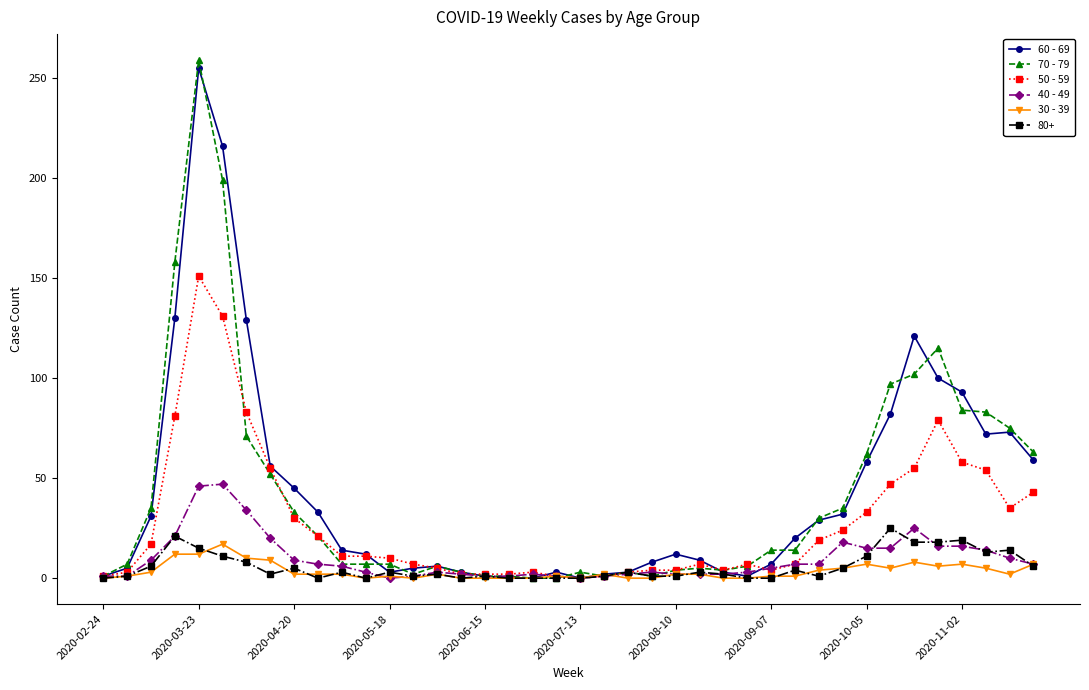

True or false: 80+ has more than 2 points higher than both neighbors.

True